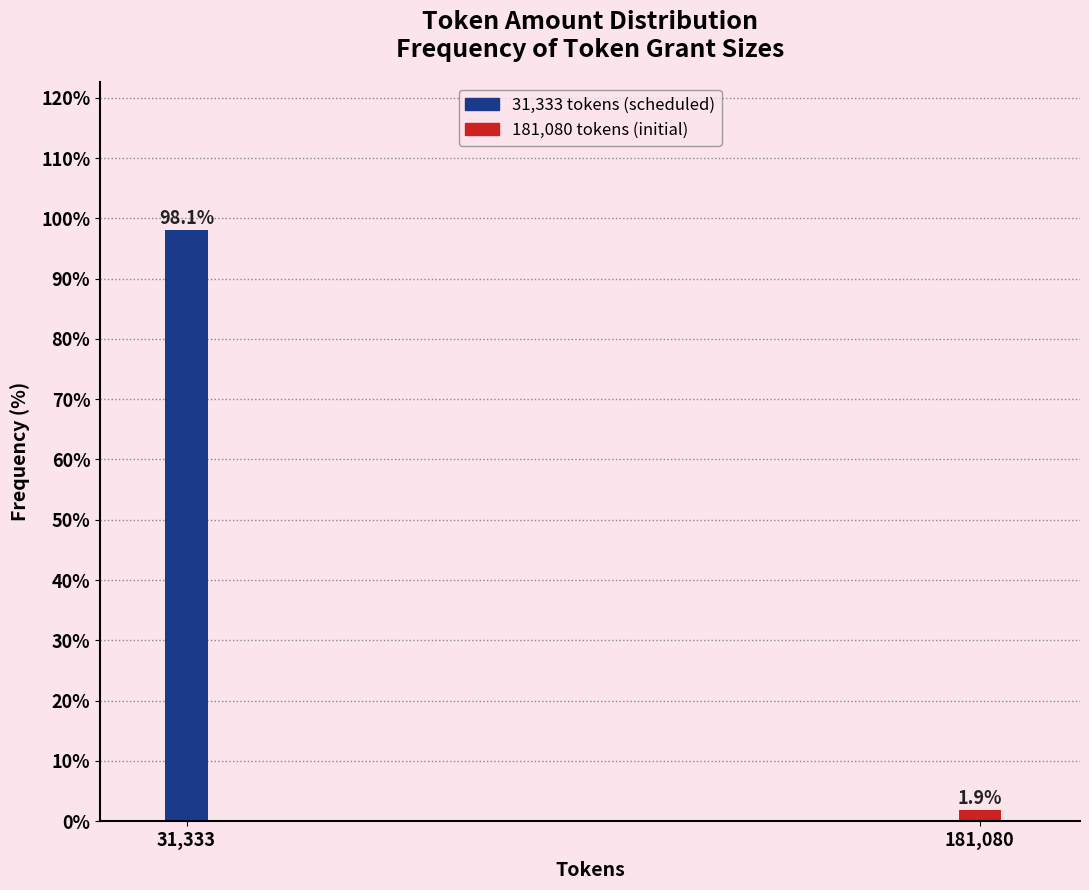

Reading left to right, transcribe all the data shown in this chart.

98.1	1.9